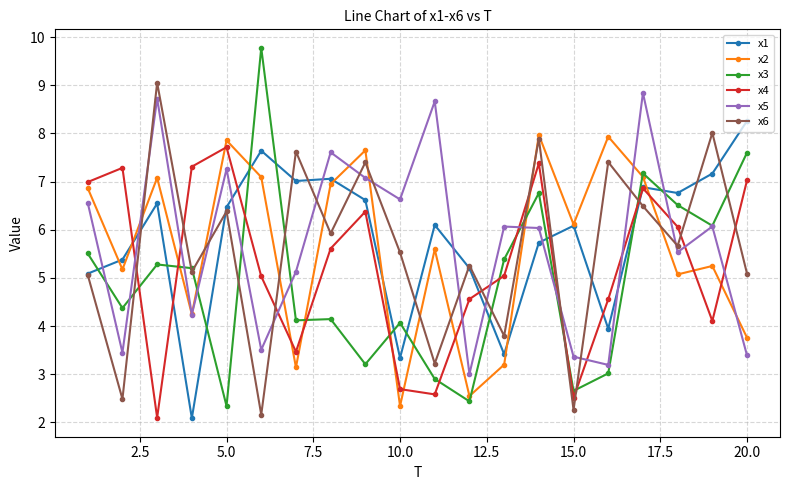

What is the value of the x1 point at the 14th from the left?

5.7